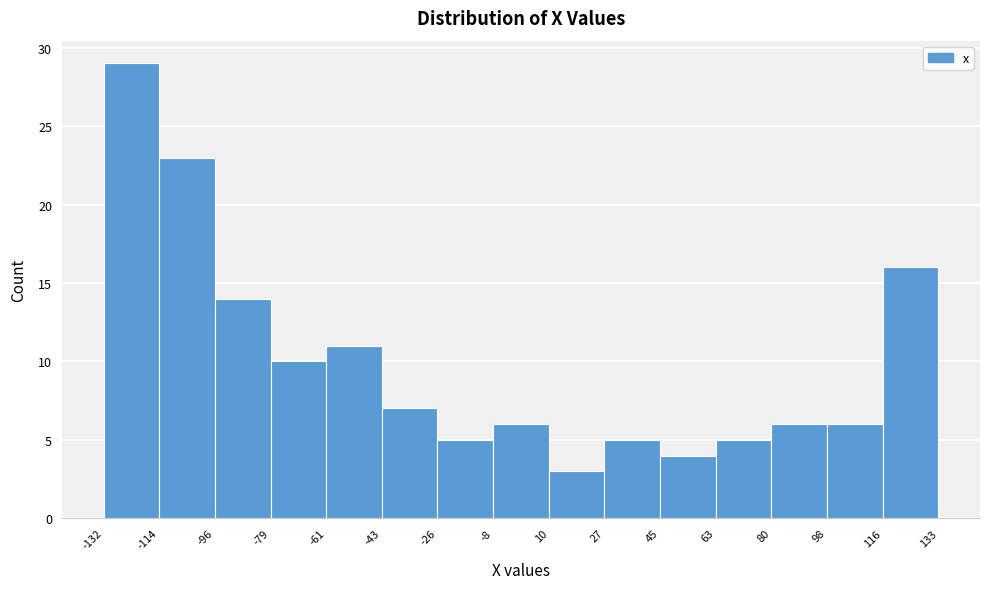

What is the height of the bar covering 10 to 27 on the x-axis? The values are not printed on the chart, so give them approximately, as read against the axis.

3